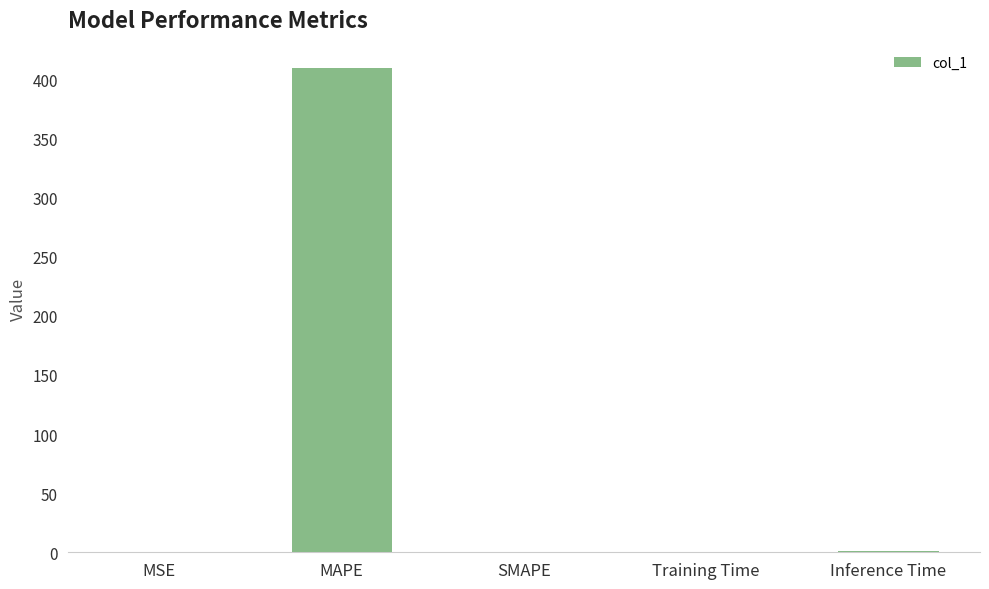

The value at Training Time is 0.1. True or false?

True